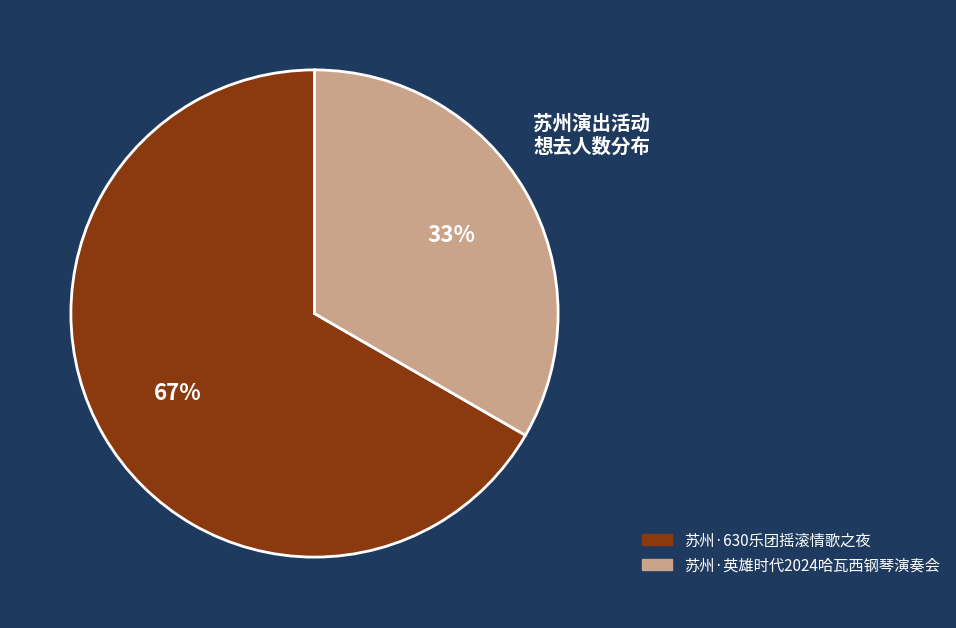

Does any single category account for the majority?

Yes